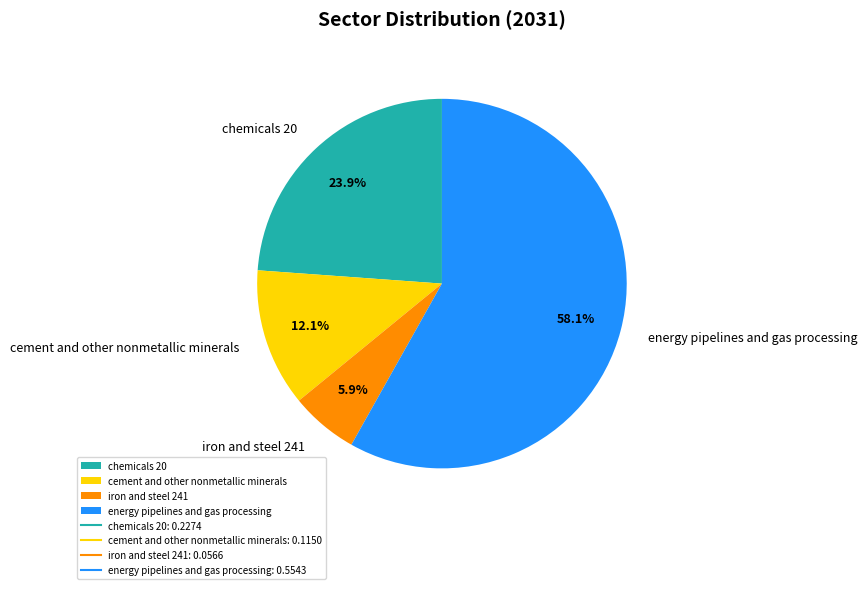

What percentage is the energy pipelines and gas processing slice, to the nearest percent?

58%